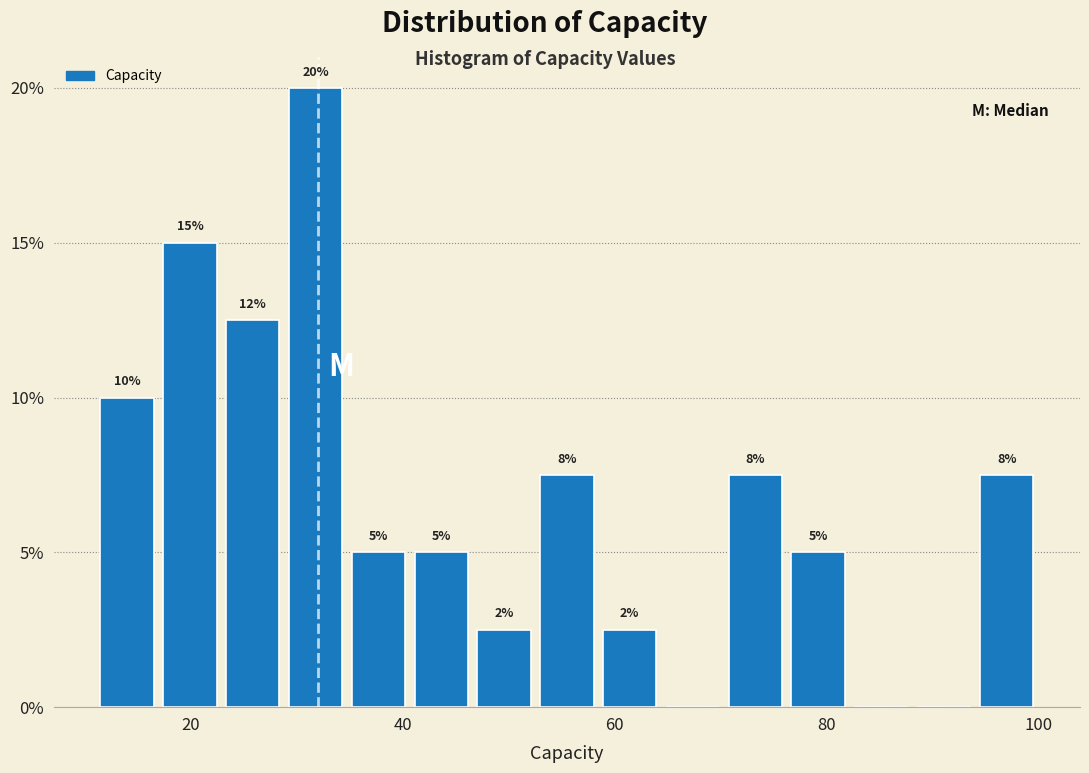

Read against the x-axis, roughly where is the centre of the tallest bar?

32